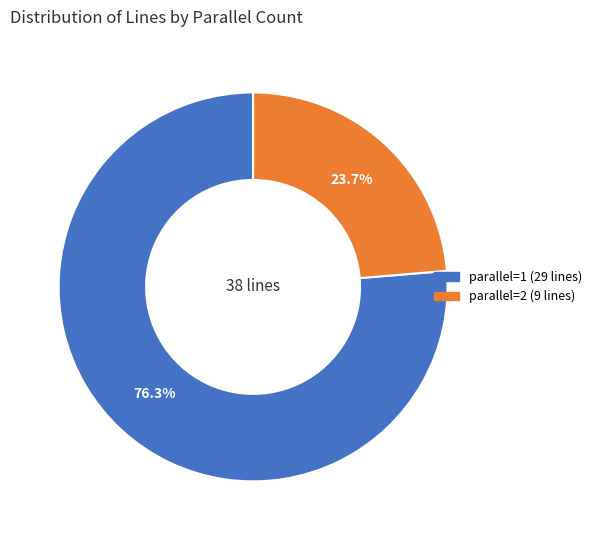

Is there a majority slice in this chart?

Yes